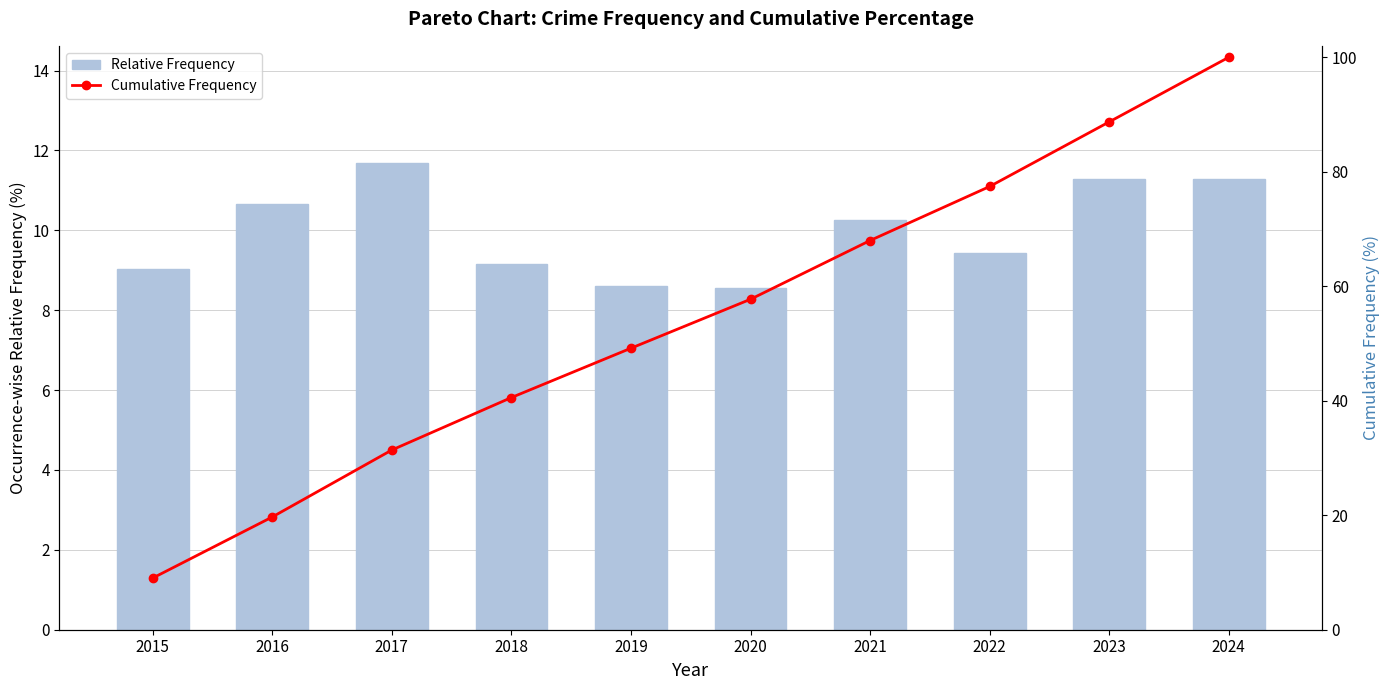

Rank the categories by Cumulative Frequency value from highest to lowest.

2024, 2023, 2022, 2021, 2020, 2019, 2018, 2017, 2016, 2015